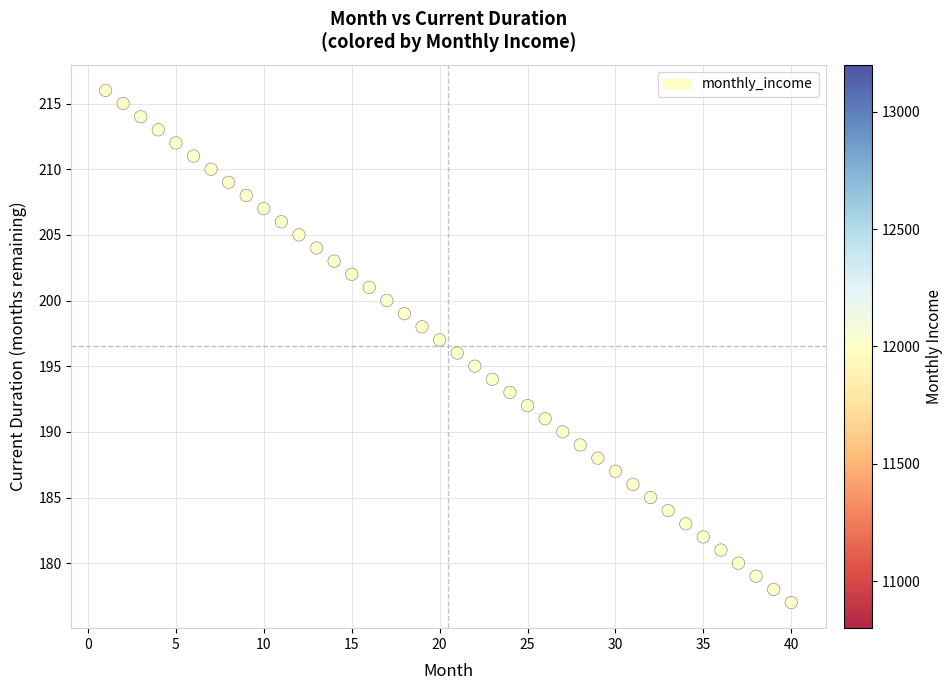

What is the range of Y values (max minus min)?

39